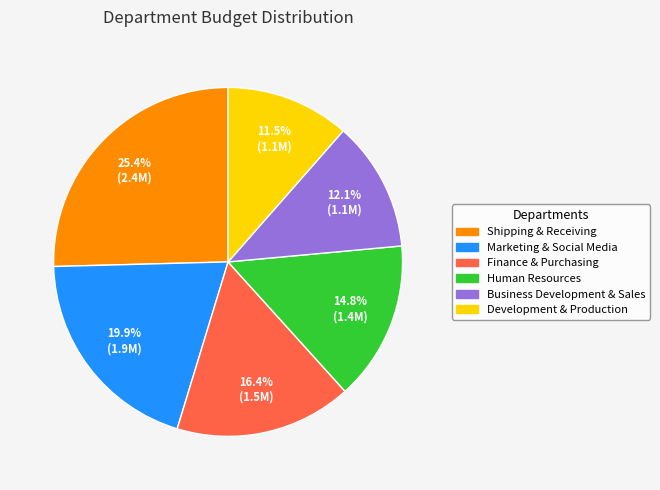

To the nearest percent, what is the difference between the Shipping & Receiving and Business Development & Sales slice percentages?

13%